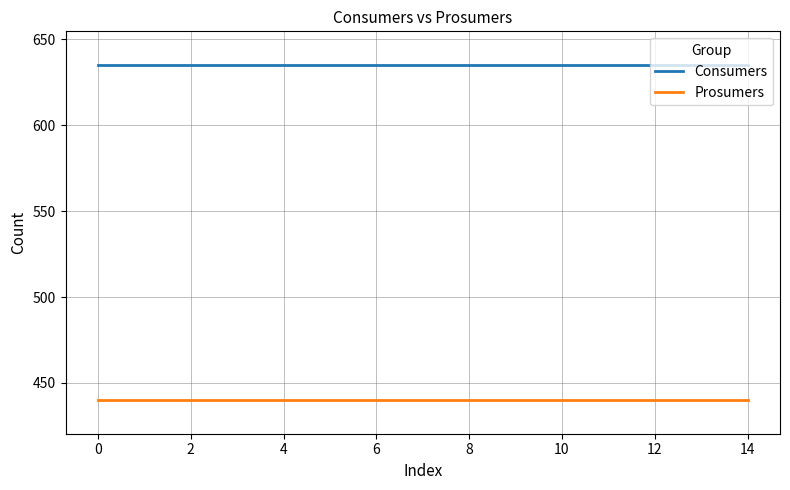

Rank the series by their average value, from highest to lowest.

Consumers, Prosumers